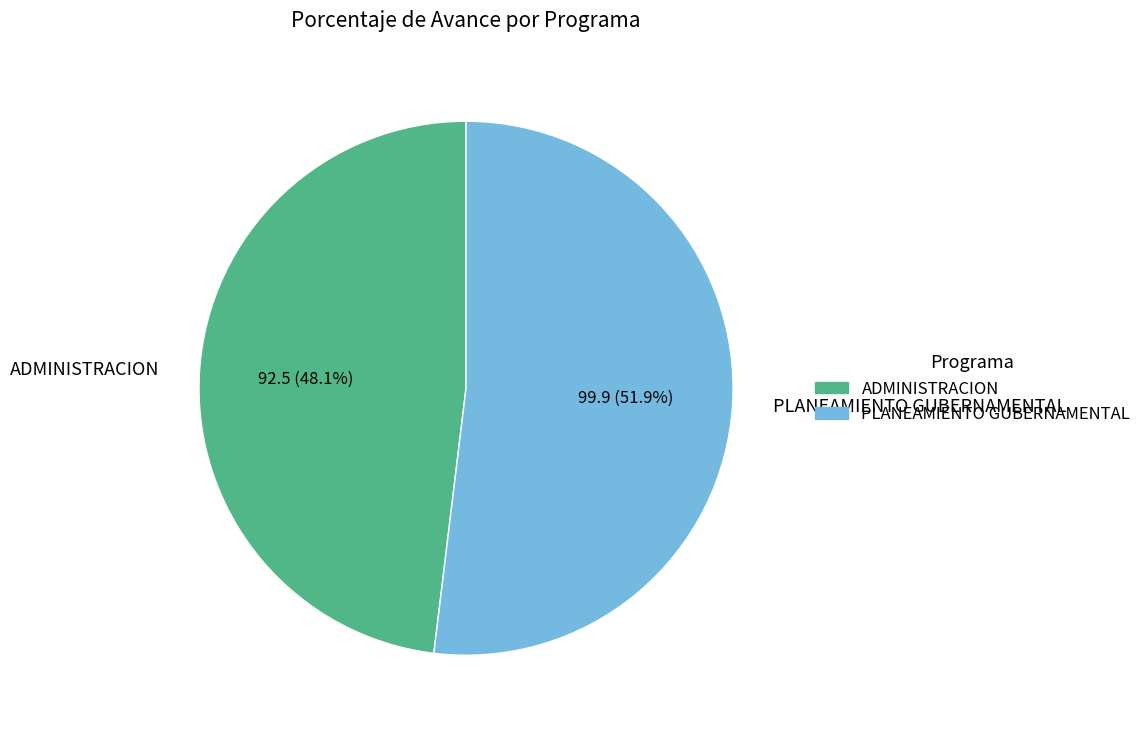

To the nearest percent, what portion does ADMINISTRACION represent?

48%